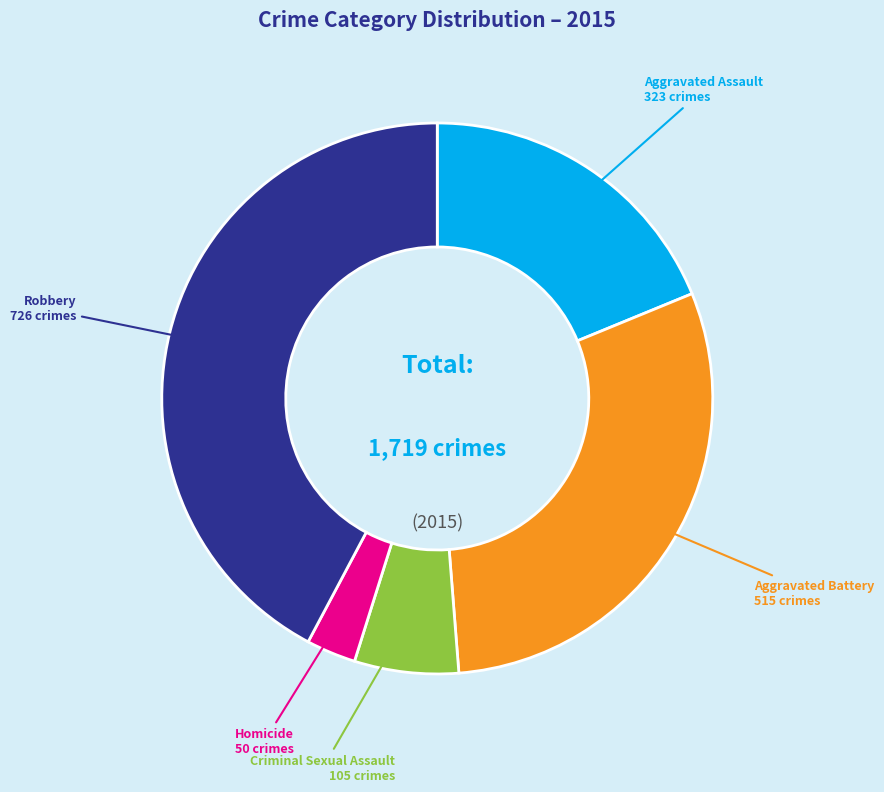

Is there a majority slice in this chart?

No